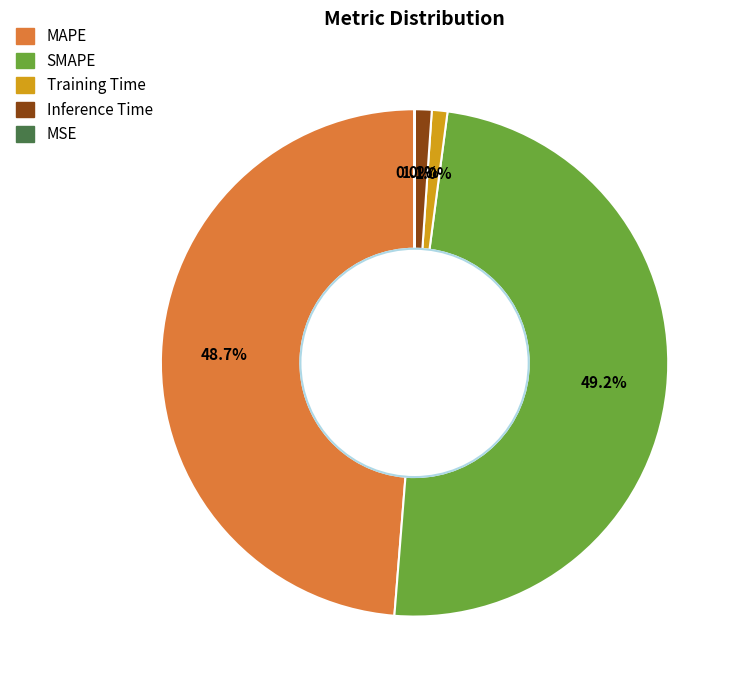

Does any single category account for the majority?

No